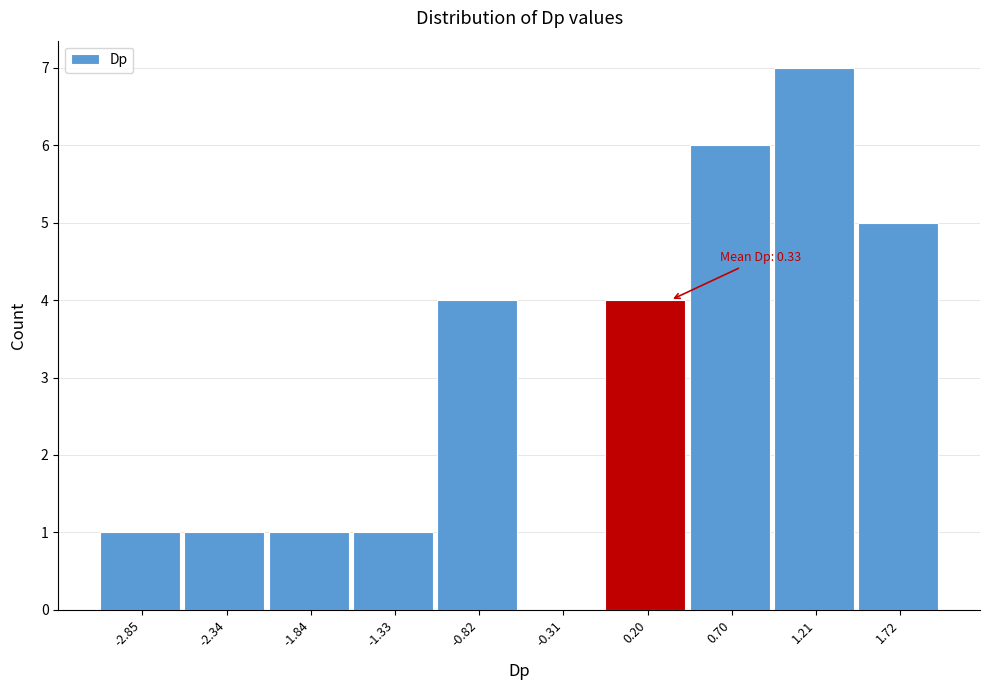

Which range on the x-axis has the tallest bar?

1.0 to 1.5